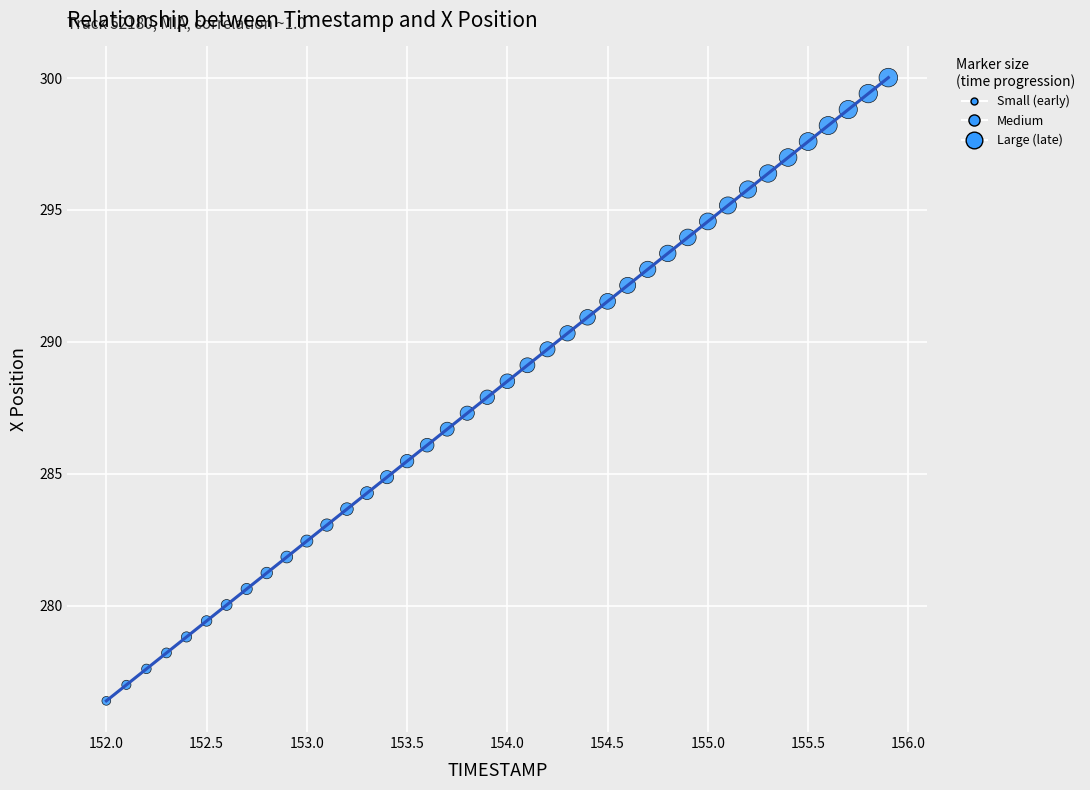

What is the range of X values (max minus min)?

3.9